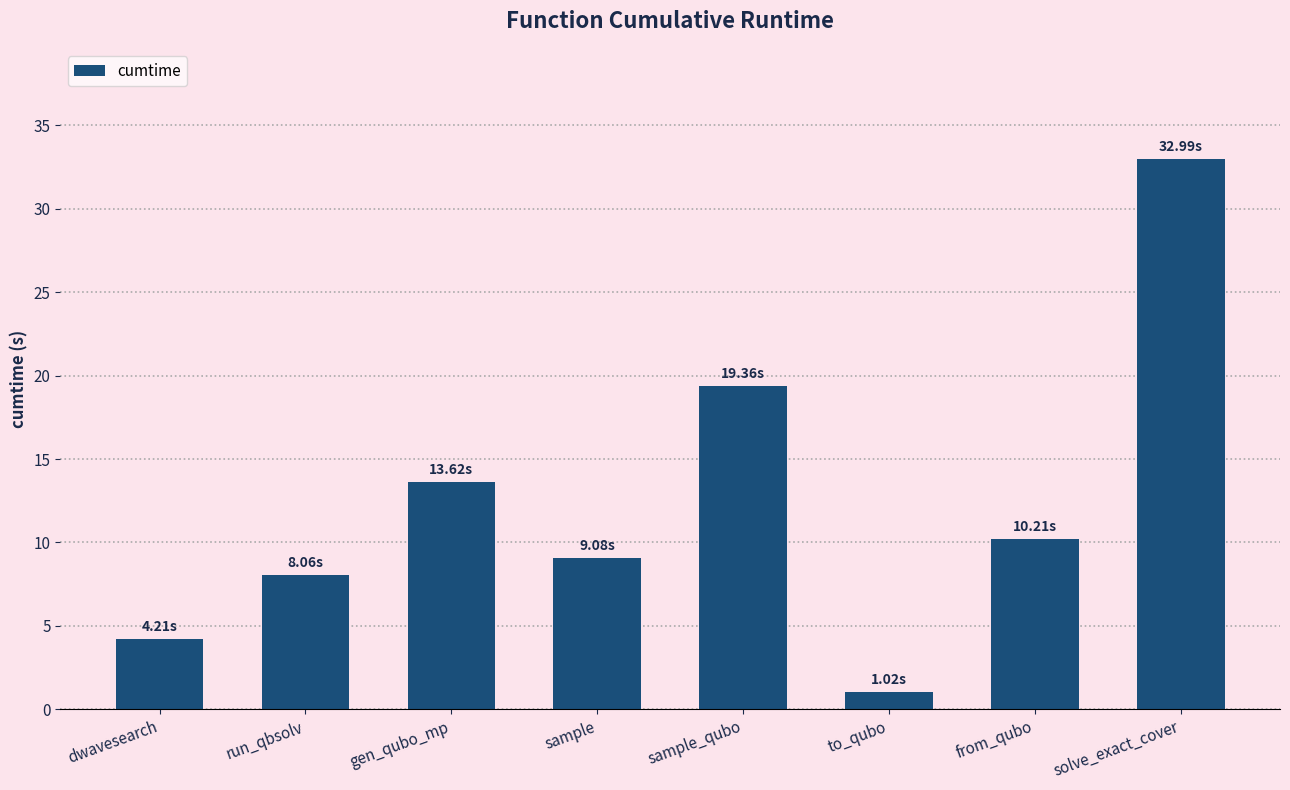

What is the average value?

12.3